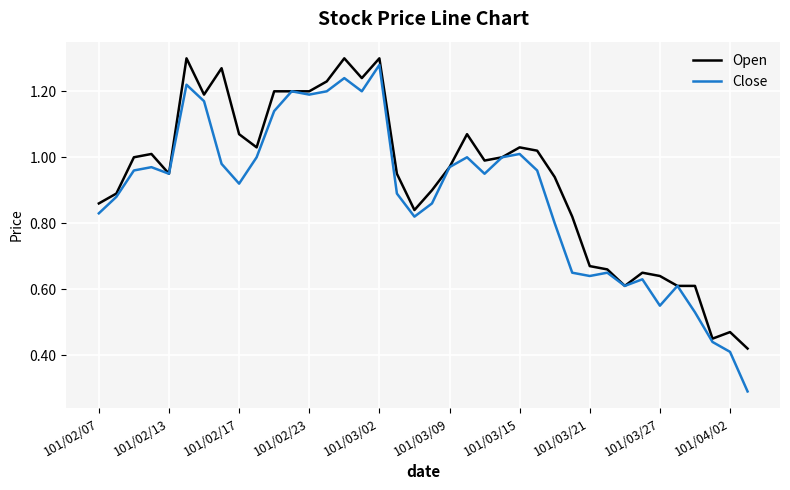

Which series has the largest total across all categories?

Open